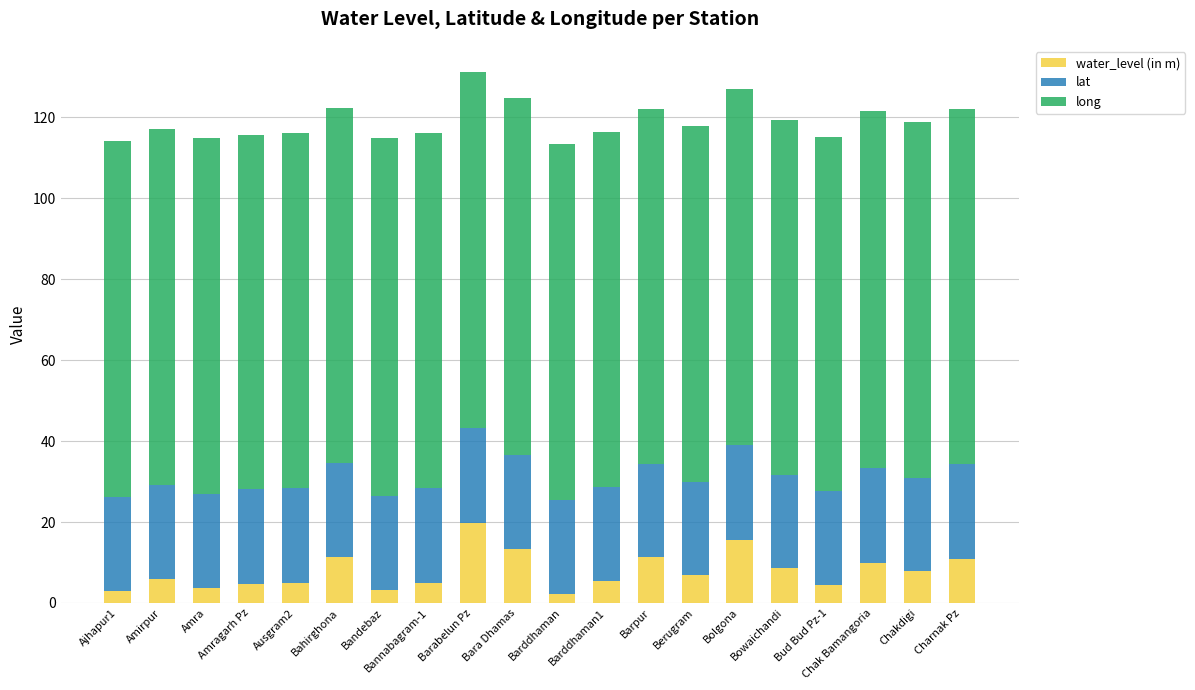

The water_level (in m) series shows 4.8 at Amragarh Pz. True or false?

True